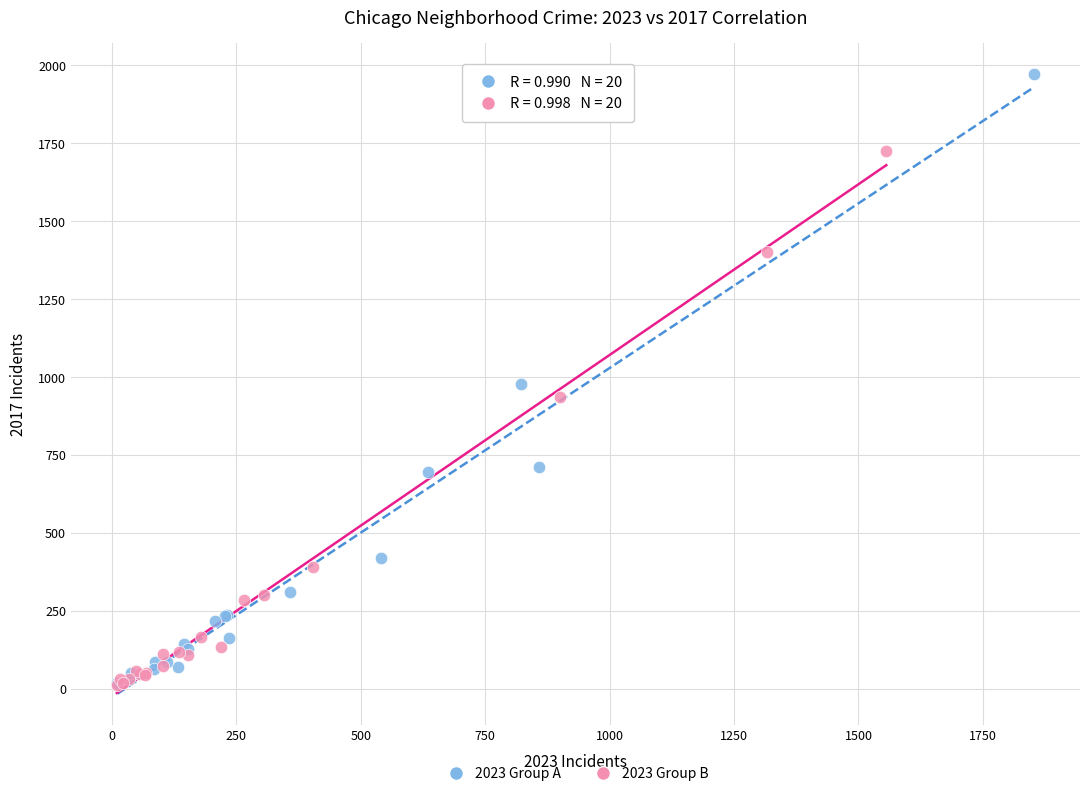

Which series contains the highest Y value?

2023 Group A